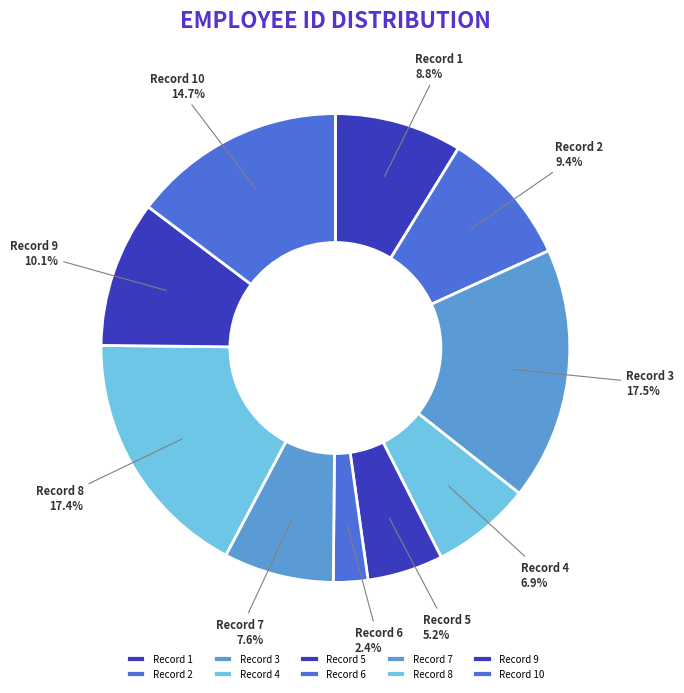

What is the ratio of the value at Record 6 to the value at Record 7?

0.3